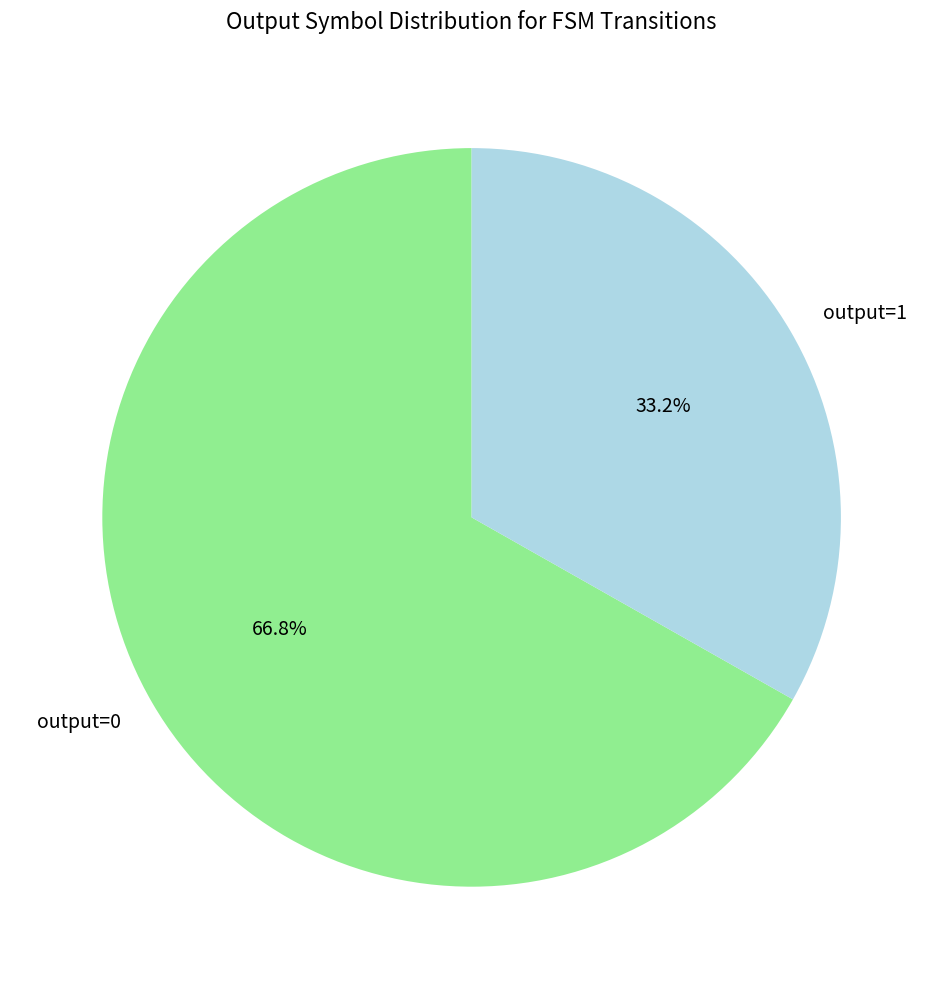

Count the number of slices in the pie.

2